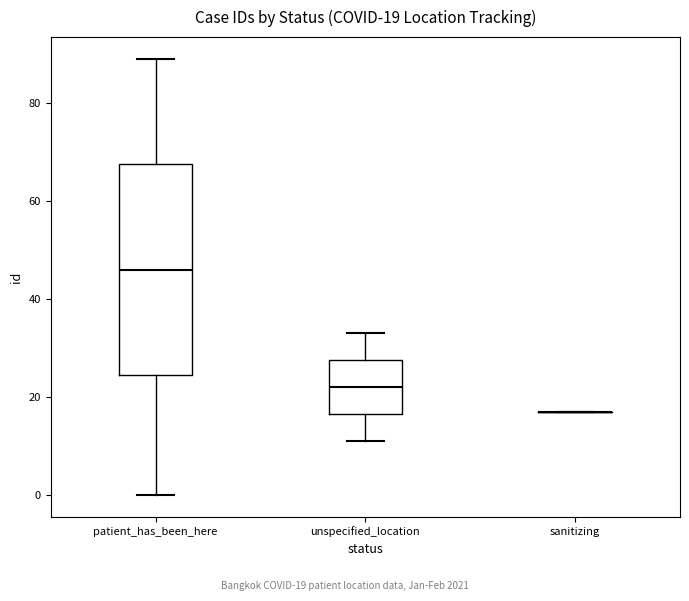

Which box is the tallest, from its lower edge to its upper edge?

patient_has_been_here